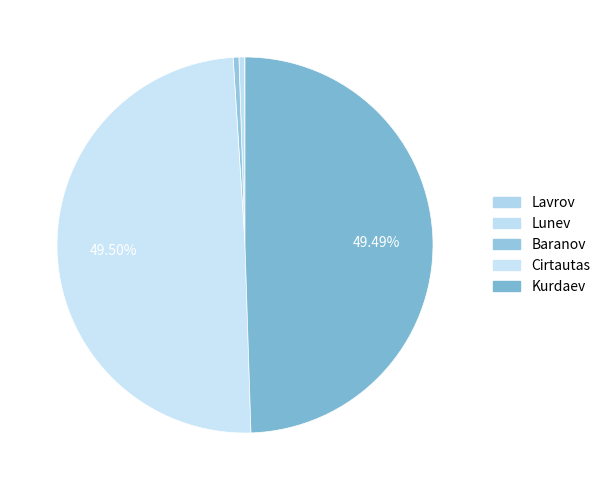

Which slice is the largest?

Cirtautas